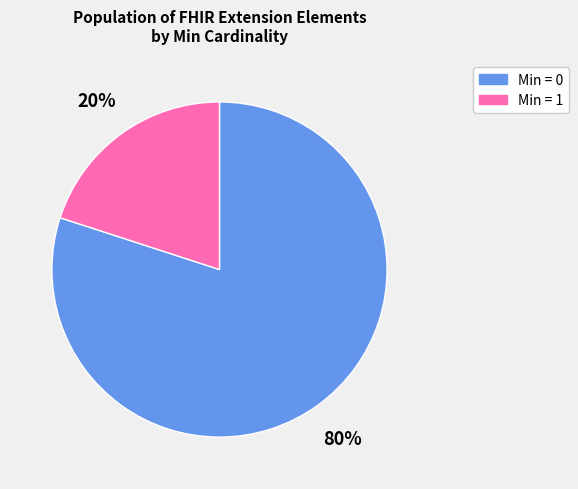

How many slices are in this pie chart?

2